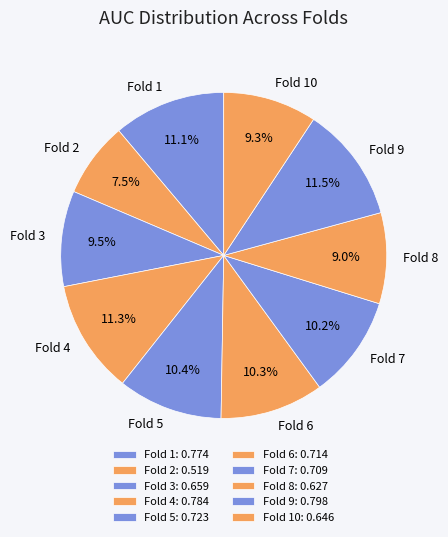

What is the total percentage of Fold 3 and Fold 10?

18.8%